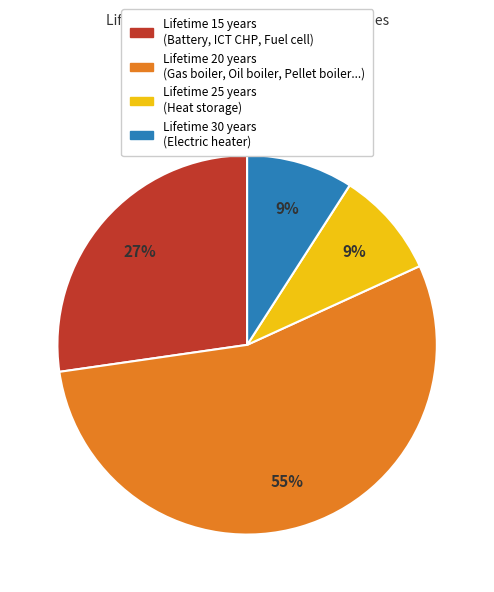

To the nearest percent, what is the average slice percentage?

25%